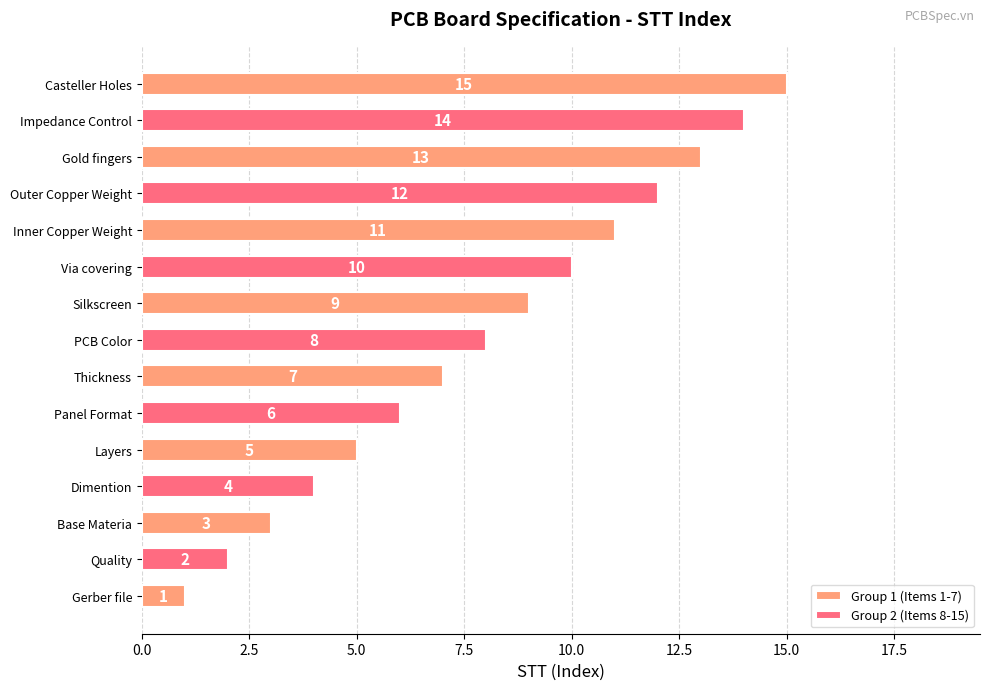

What is the change in value from Layers to PCB Color?

+3